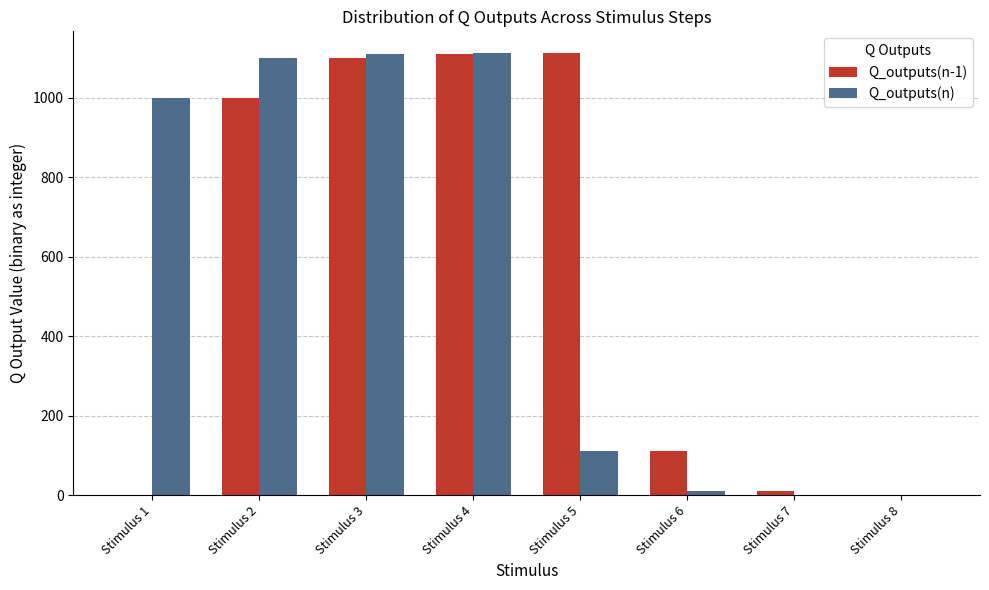

What is the maximum value for Q_outputs(n)?

1111